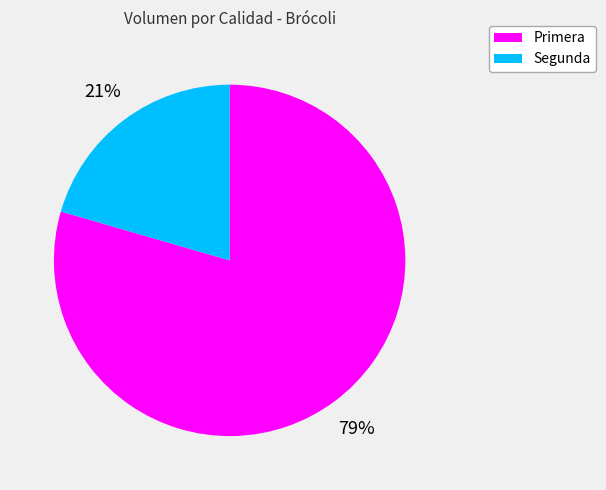

Do Primera and Segunda together represent more than half of the pie?

Yes